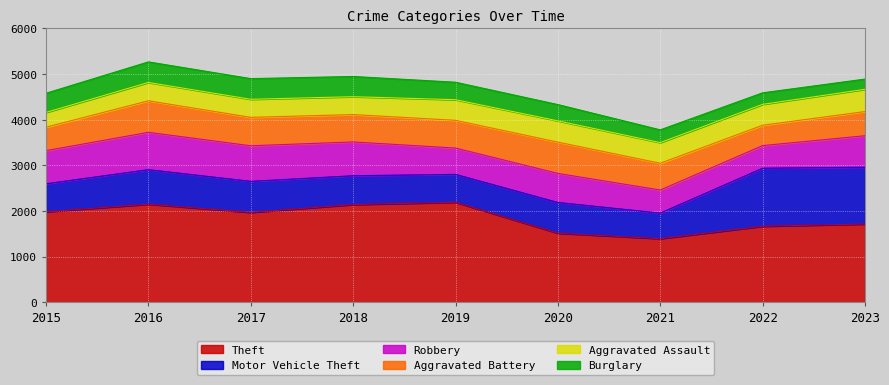

Does the chart display data point markers on the line(s)?

No